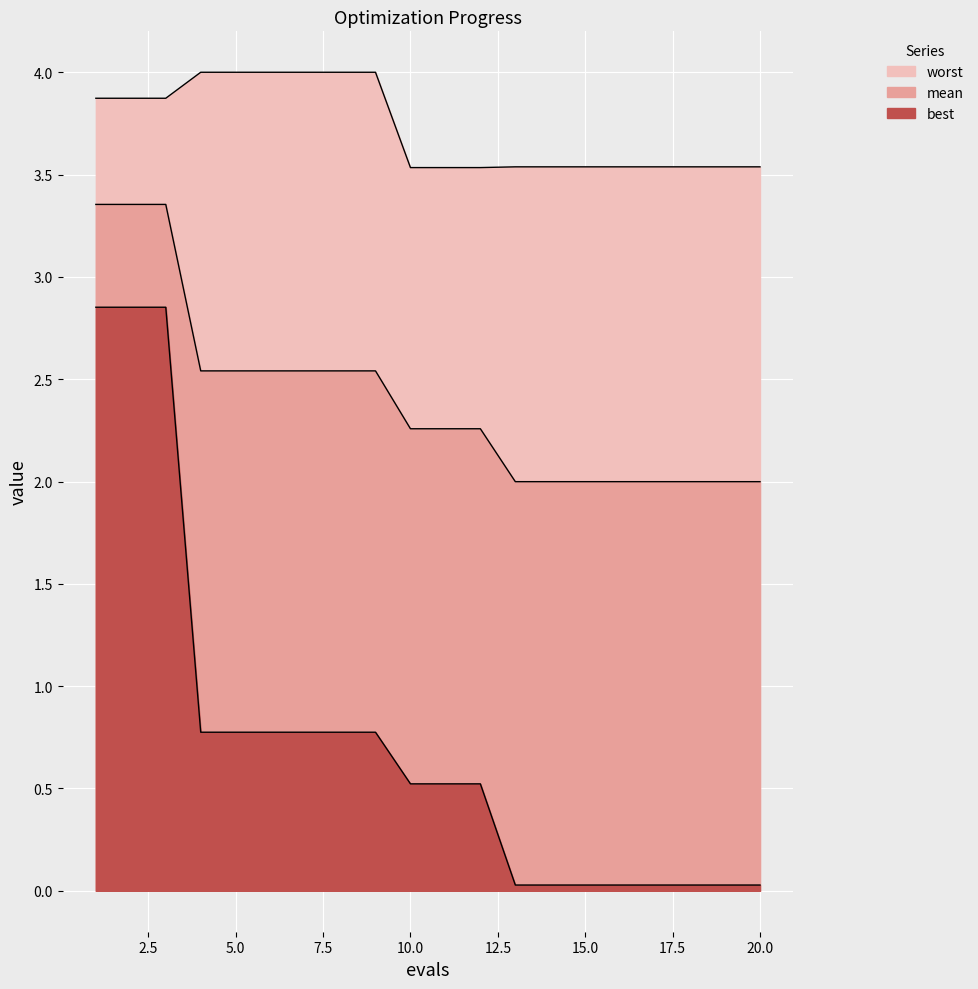

Does the chart display data point markers on the line(s)?

No